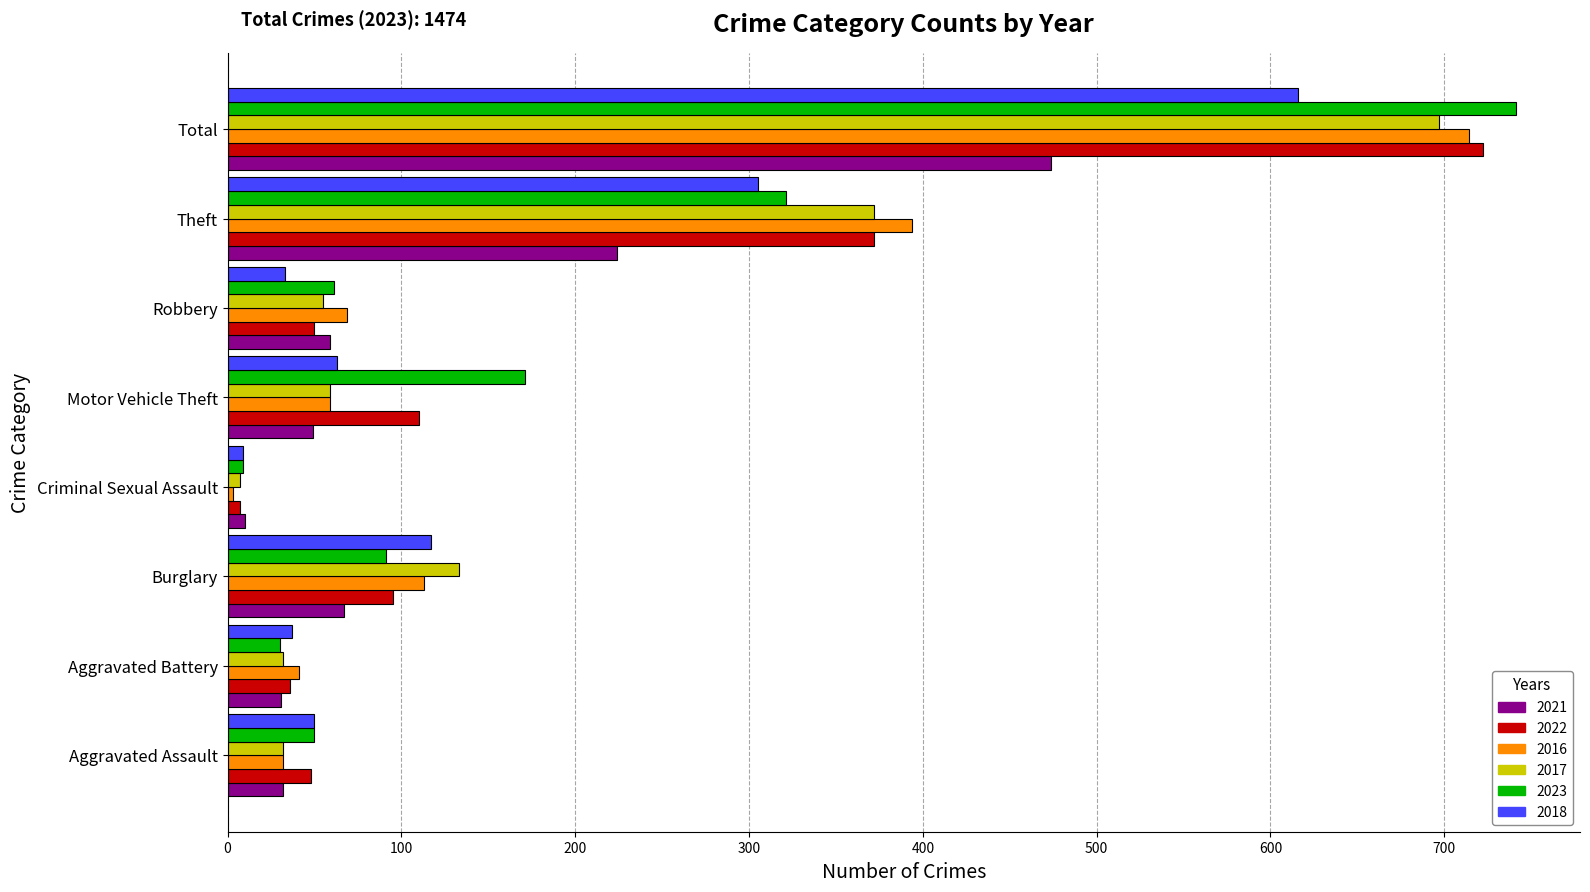

The value of 2022 at Aggravated Assault is 20. True or false?

False